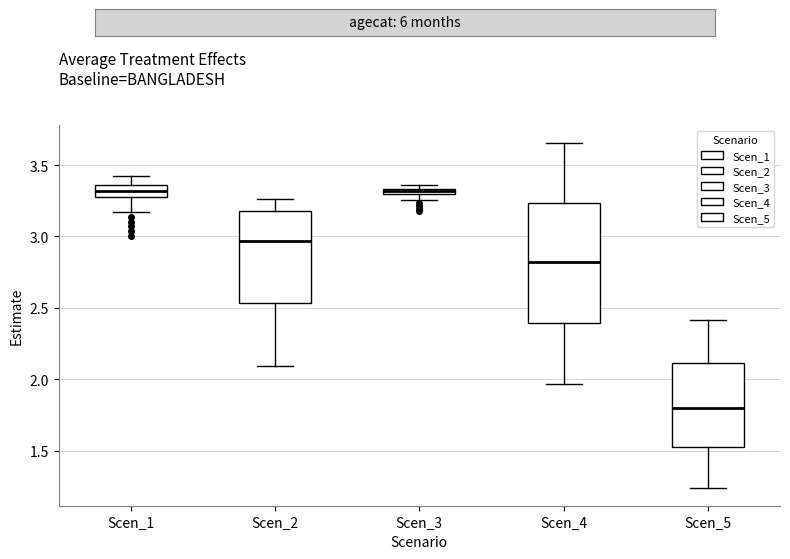

Which box is the tallest, from its lower edge to its upper edge?

Scen_4